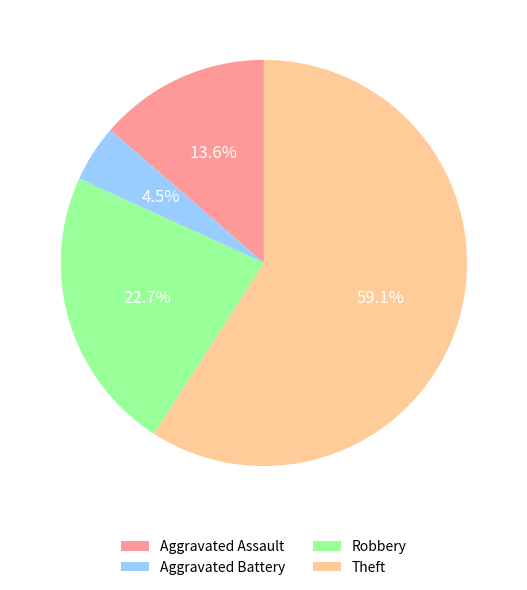

To the nearest percent, what is the combined percentage of Aggravated Assault and Robbery?

36%